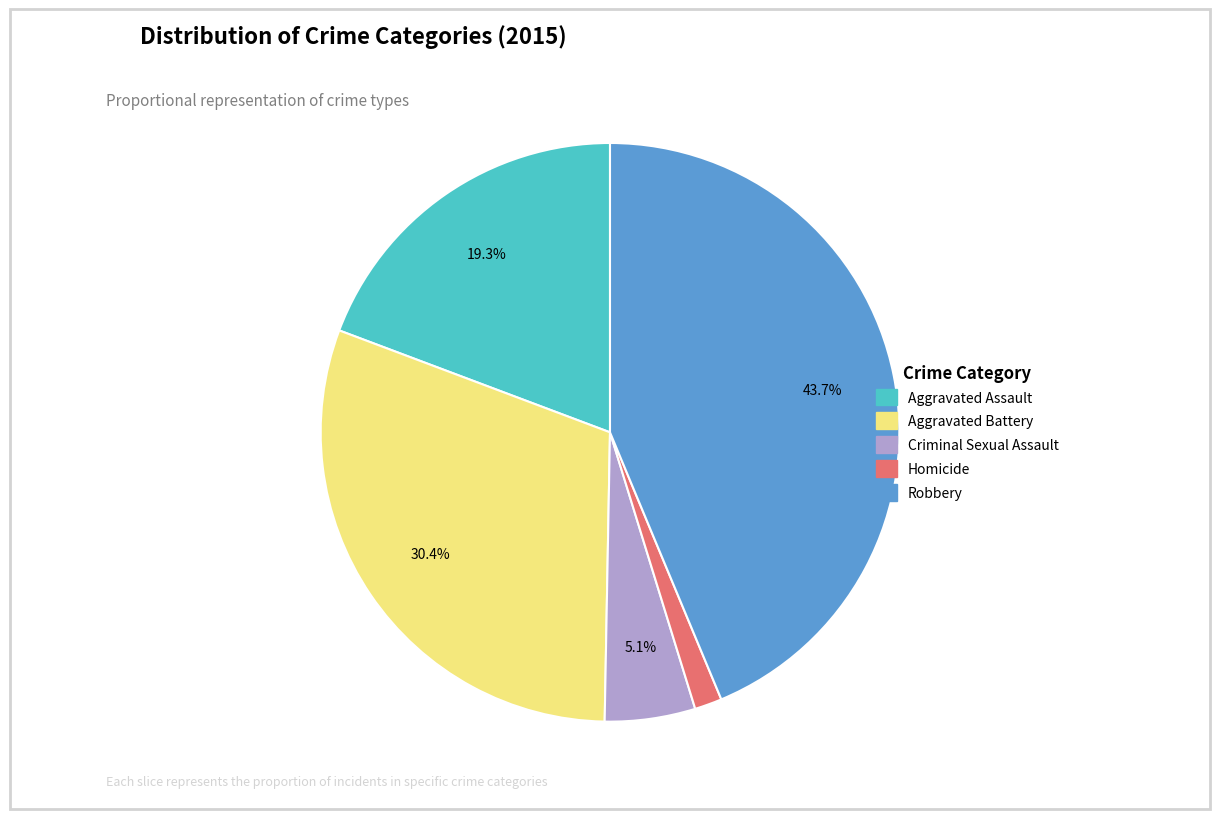

To the nearest percent, what portion does Aggravated Battery represent?

30%